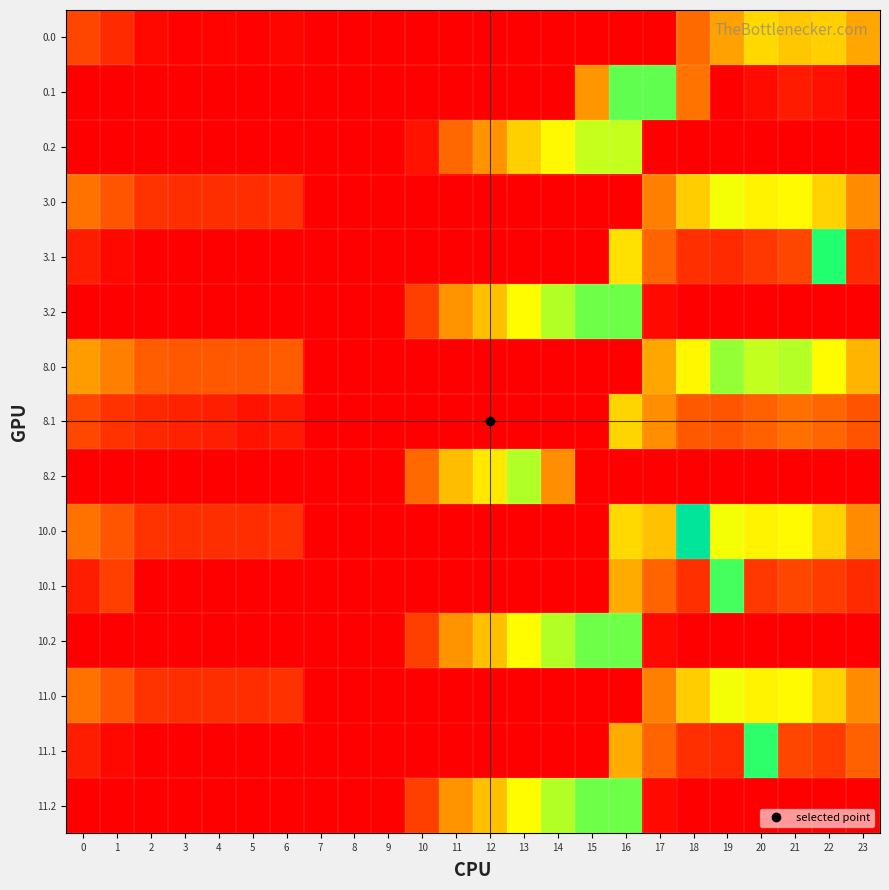

Which has a higher value, 22 or 0?

22